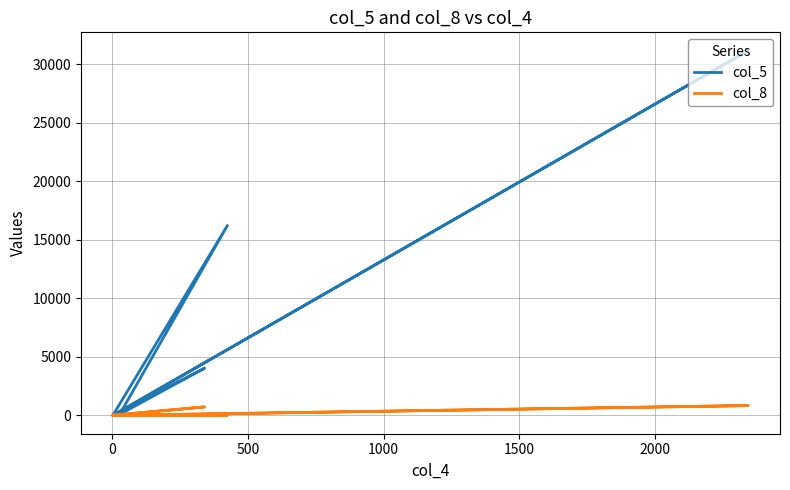

True or false: col_5 has more than 2 interior local peaks.

True